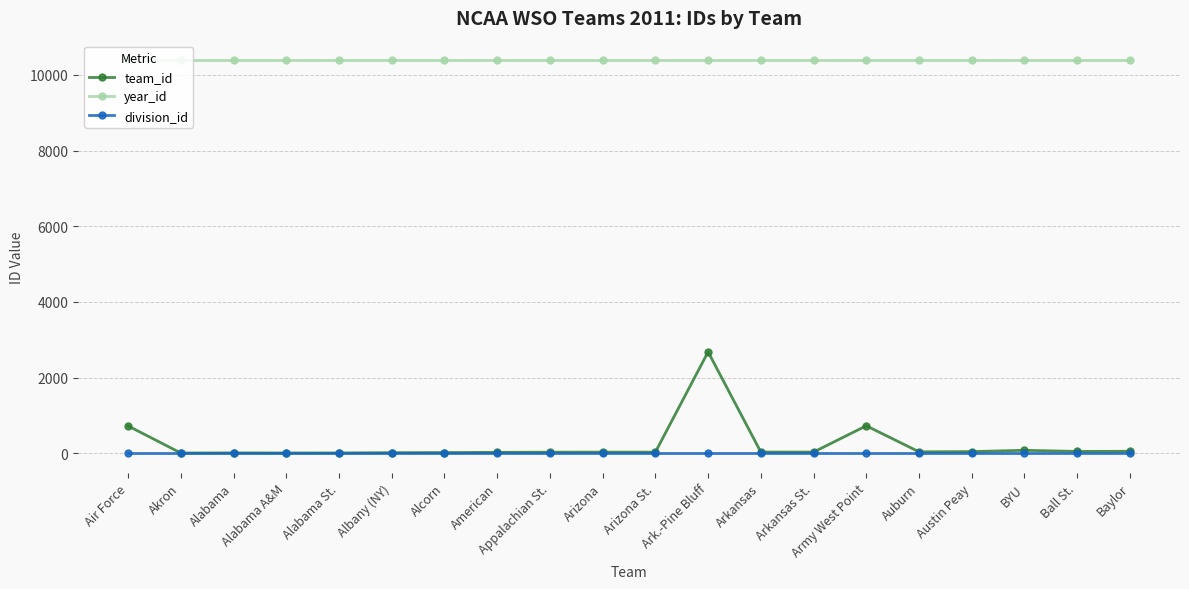

Does the chart have visible grid lines?

Yes